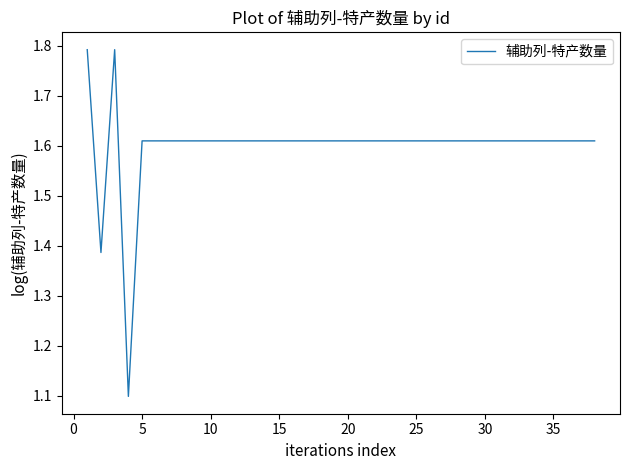

What is the difference between the maximum and minimum values?

0.7